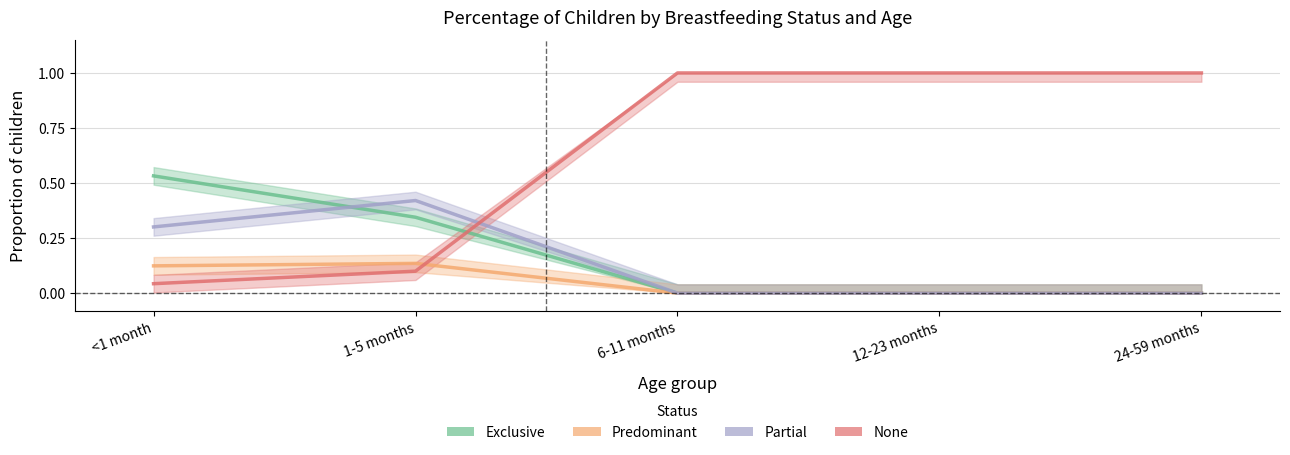

Reading left to right, extract all data points from this chart.

Exclusive: 0.5	0.3	0.0	0.0	0.0
Predominant: 0.1	0.1	0.0	0.0	0.0
Partial: 0.3	0.4	0.0	0.0	0.0
None: 0.0	0.1	1.0	1.0	1.0